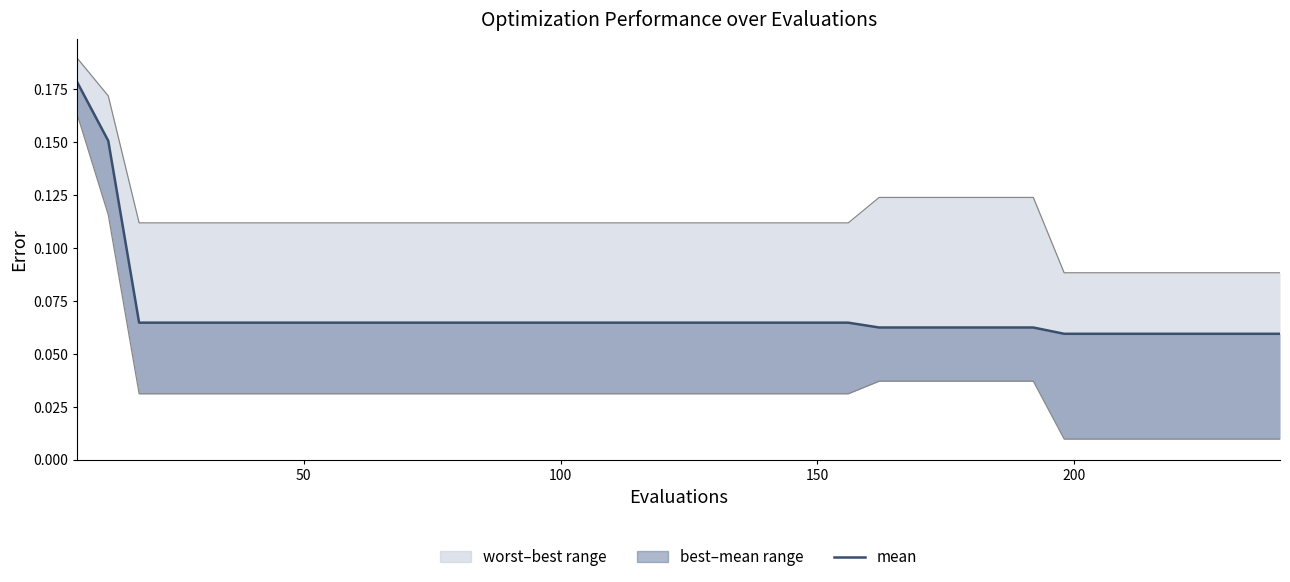

True or false: mean has more than 1 interior local peaks.

False